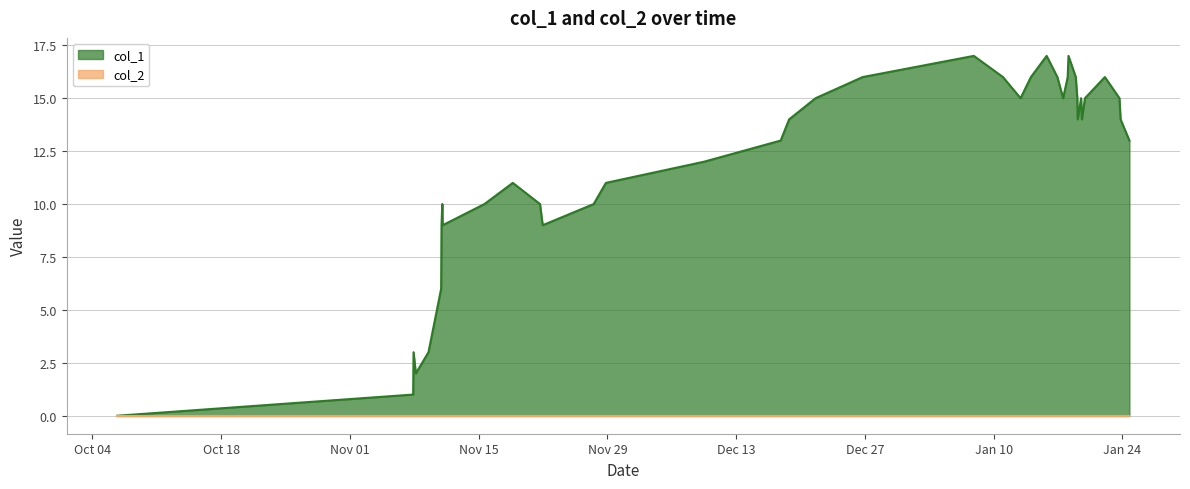

List the labels in order of value, largest first.

1483819962, 1484503944, 1484709160, 1482775927, 1484093636, 1484356374, 1484604770, 1484701927, 1484777568, 1485051140, 1482333148, 1484259100, 1484658810, 1484792035, 1484827916, 1484863987, 1485187973, 1482084732, 1484795554, 1484835137, 1485198779, 1482005590, 1485281566, 1481285467, 1479488976, 1480363751, 1478826558, 1479222564, 1479744566, 1480248511, 1478819443, 1478830165, 1479769783, 1478815870, 1478556583, 1478696947, 1478578144, 1478552980, 1475773290